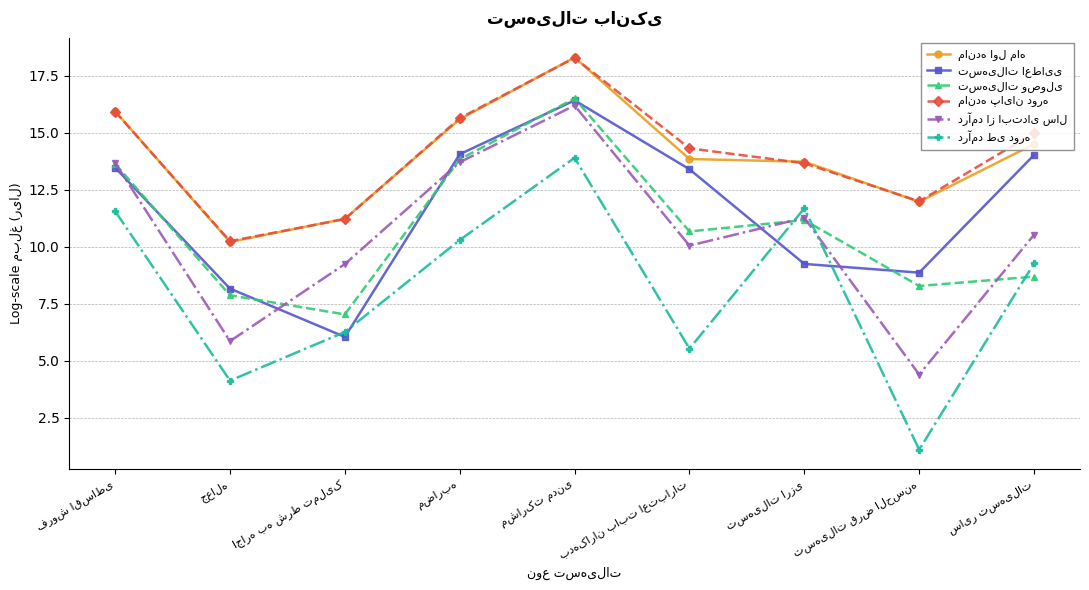

What is the greatest value displayed?

18.3